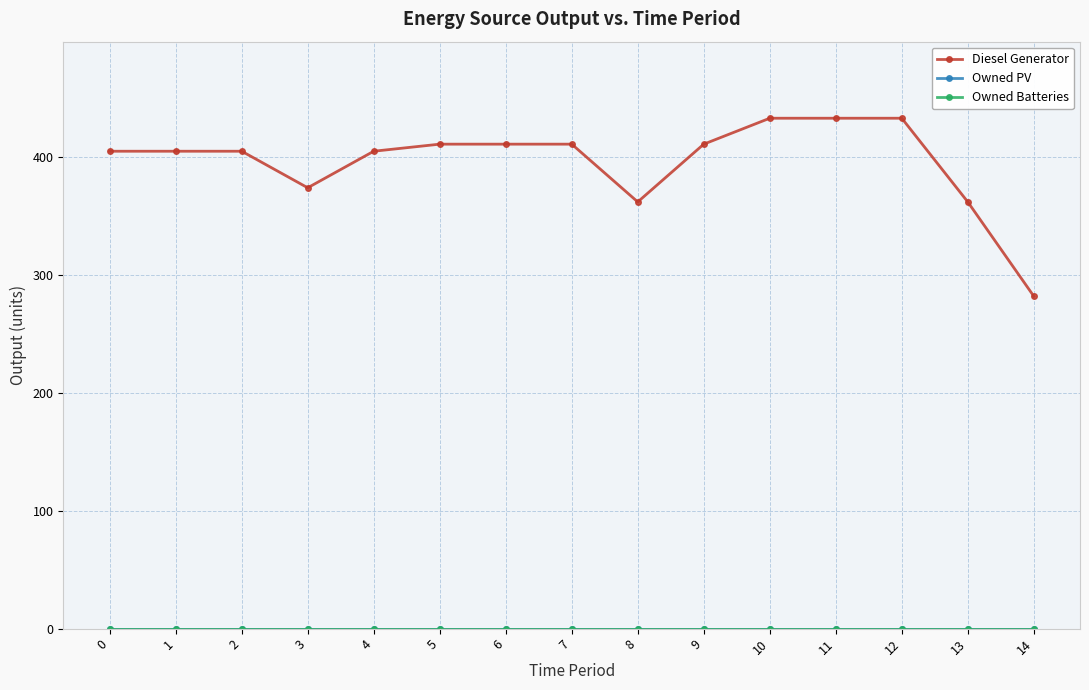

Rank the series by their maximum value, from highest to lowest.

Diesel Generator, Owned PV, Owned Batteries